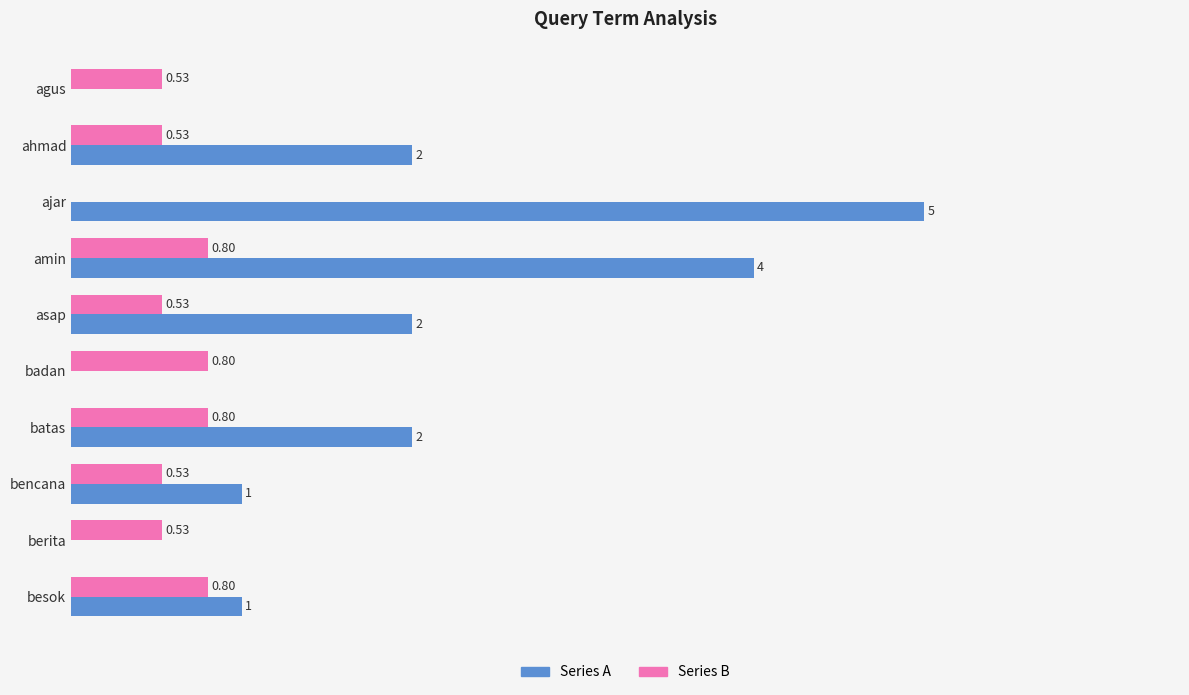

Between agus and batas, which series saw the biggest shift?

Series A